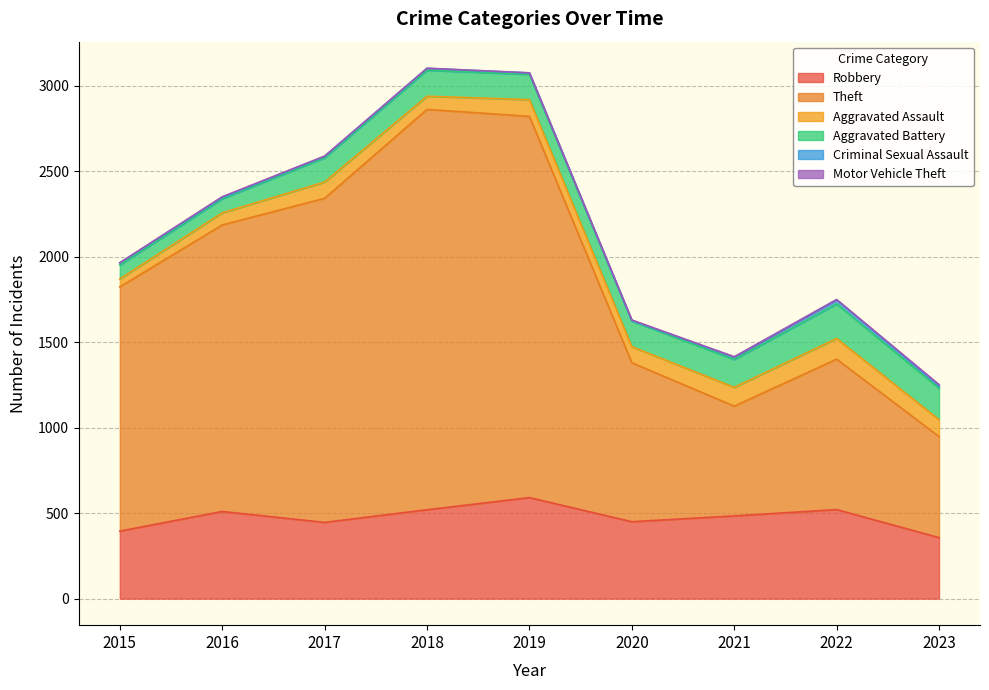

True or false: Criminal Sexual Assault has a value of 8 at 2016.

True